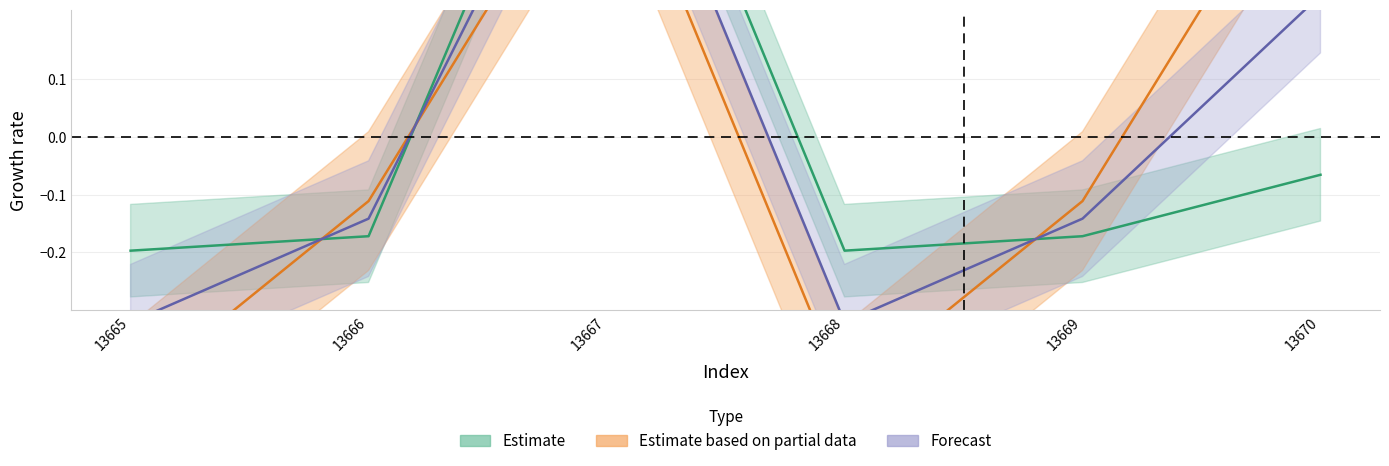

What is the total value across all series at 13668?

-0.6